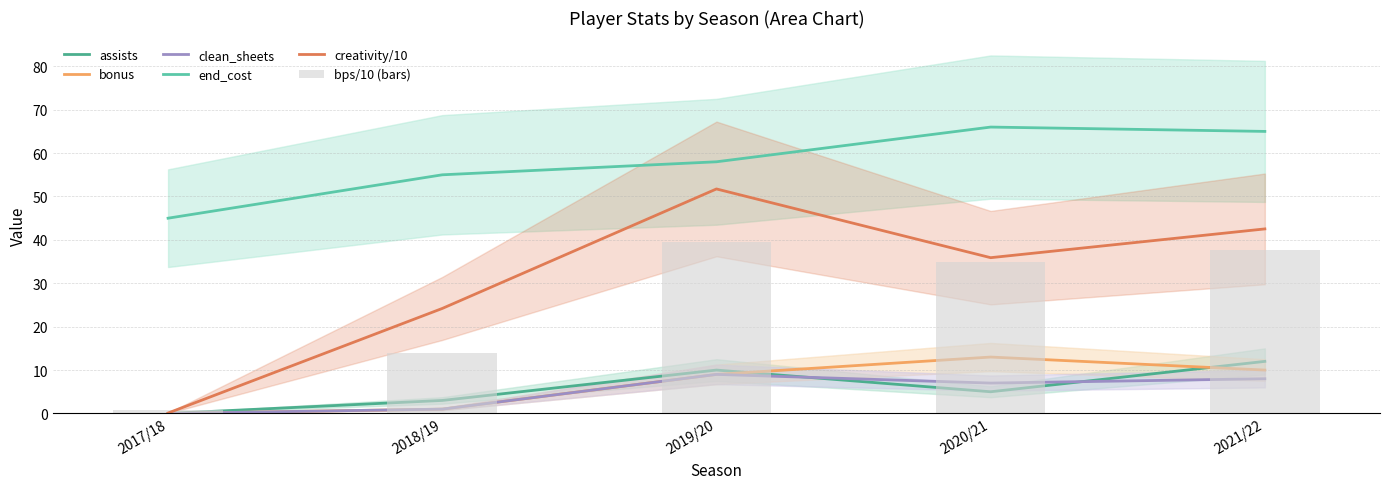

Reading right to left, what are all the values shown in this chart?

assists: 12.0	5.0	10.0	3.0	0.0
bonus: 10.0	13.0	9.0	1.0	0.0
clean_sheets: 8.0	7.0	9.0	1.0	0.0
end_cost: 65.0	66.0	58.0	55.0	45.0
creativity/10: 42.5	35.9	51.7	24.2	0.1
bps/10 (bars): 37.7	34.8	39.4	13.9	0.8